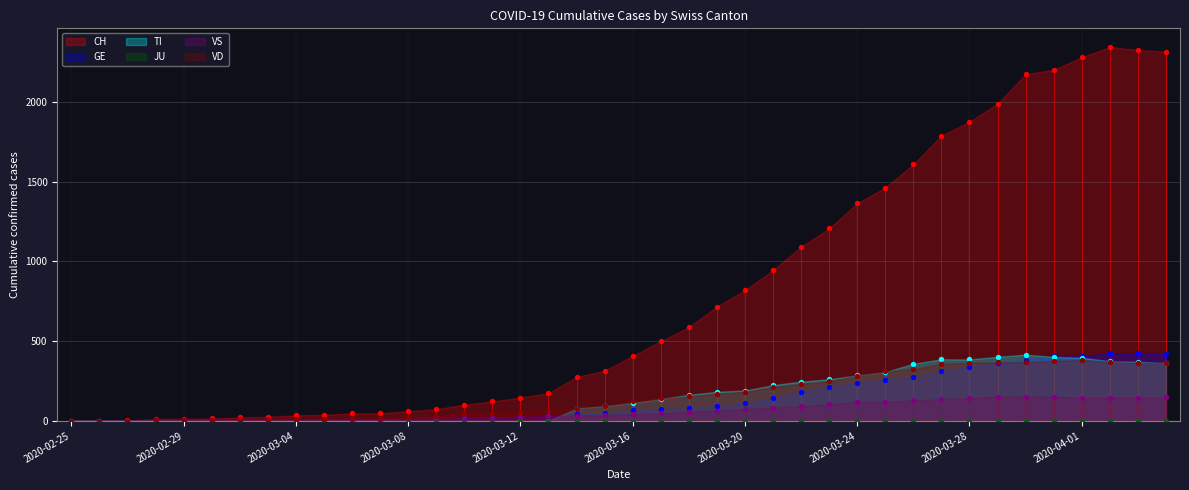

At how many categories does at least one series exceed 691?

17